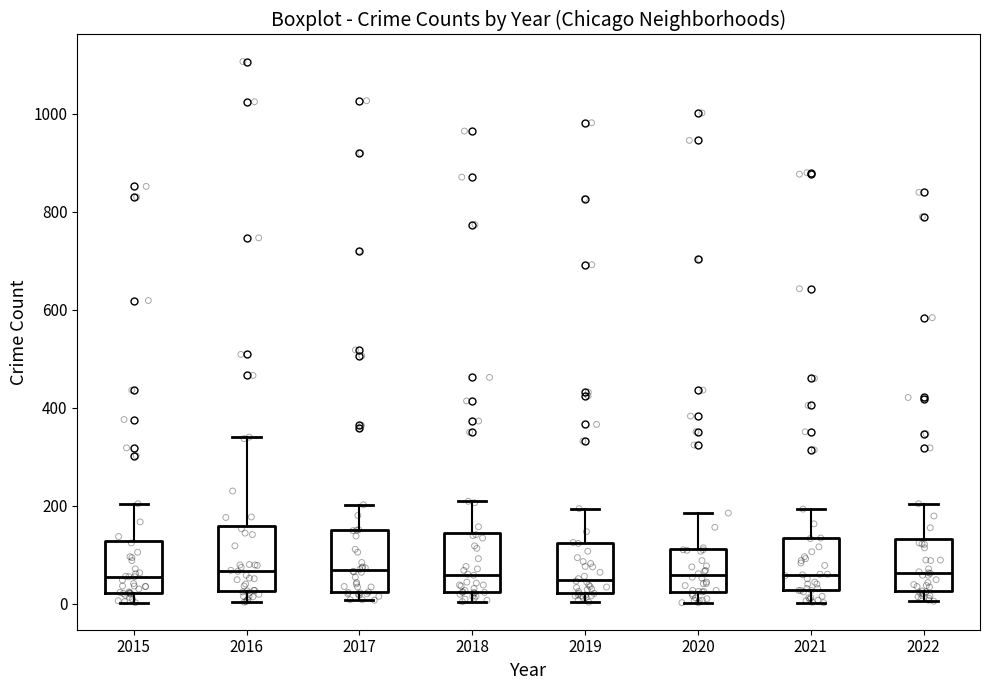

Reading left to right, read every box against the y-axis: the position of its median line, the range the box covers, and the ends of its whiskers. The values are not printed on the chart, so give them approximately, as read against the axis.

2015: median 60, box 20 to 120, whiskers 0 to 200
2016: median 60, box 20 to 160, whiskers 0 to 340
2017: median 60, box 20 to 160, whiskers 0 to 200
2018: median 60, box 20 to 140, whiskers 0 to 200
2019: median 40, box 20 to 120, whiskers 0 to 200
2020: median 60, box 20 to 120, whiskers 0 to 180
2021: median 60, box 20 to 140, whiskers 0 to 200
2022: median 60, box 20 to 140, whiskers 0 to 200